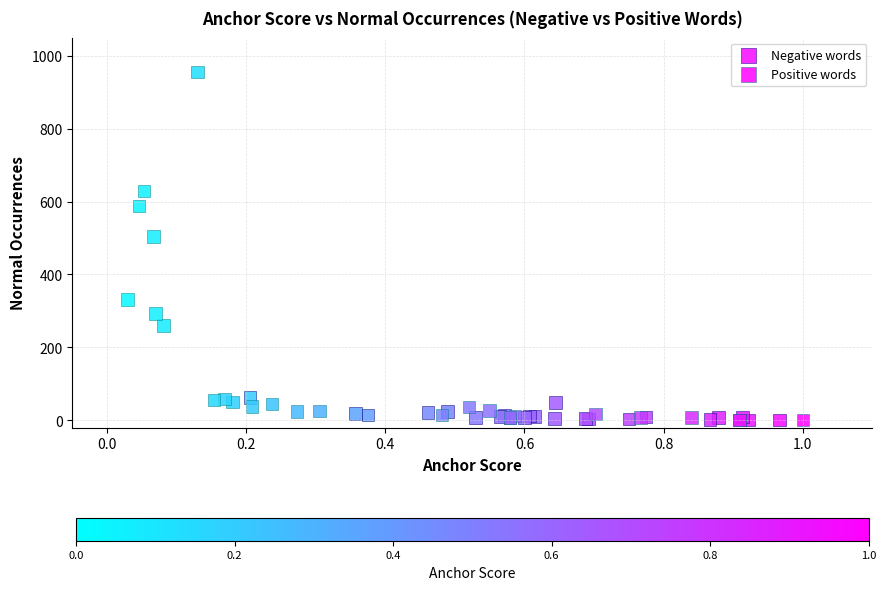

What are all the series names shown in the legend?

Negative words, Positive words